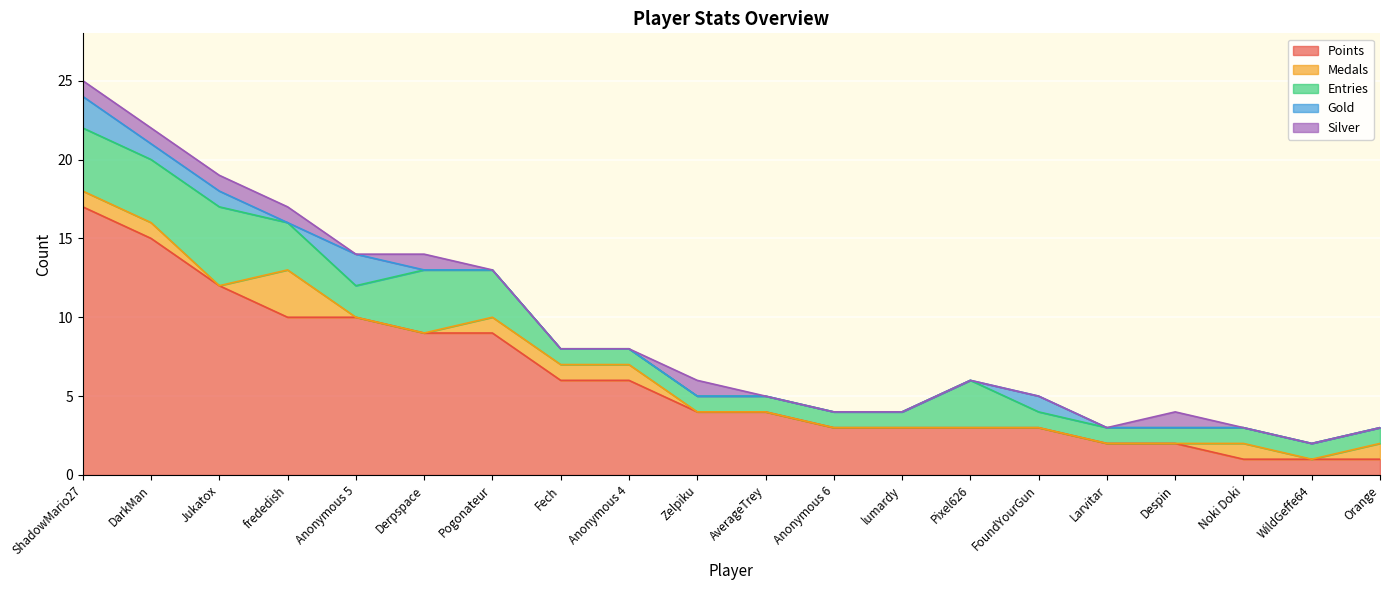

At how many categories does at least one series exceed 15?

1